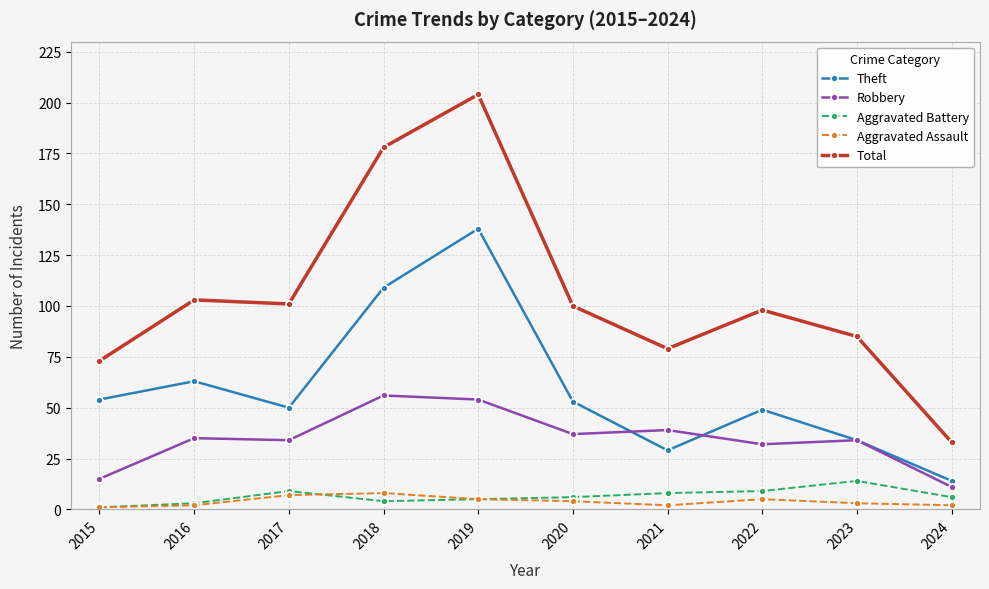

What is the difference between the maximum and minimum values in the Theft series?

124